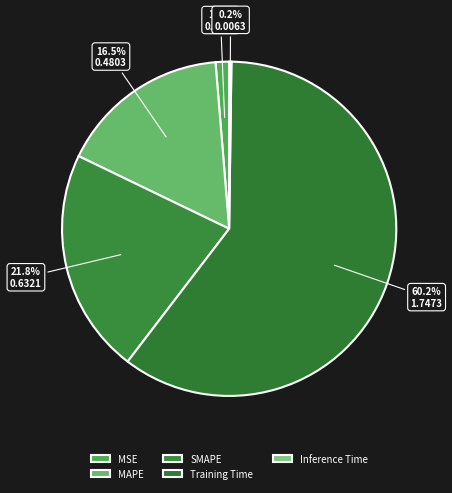

What percentage is NOT represented by Training Time?

39.8%